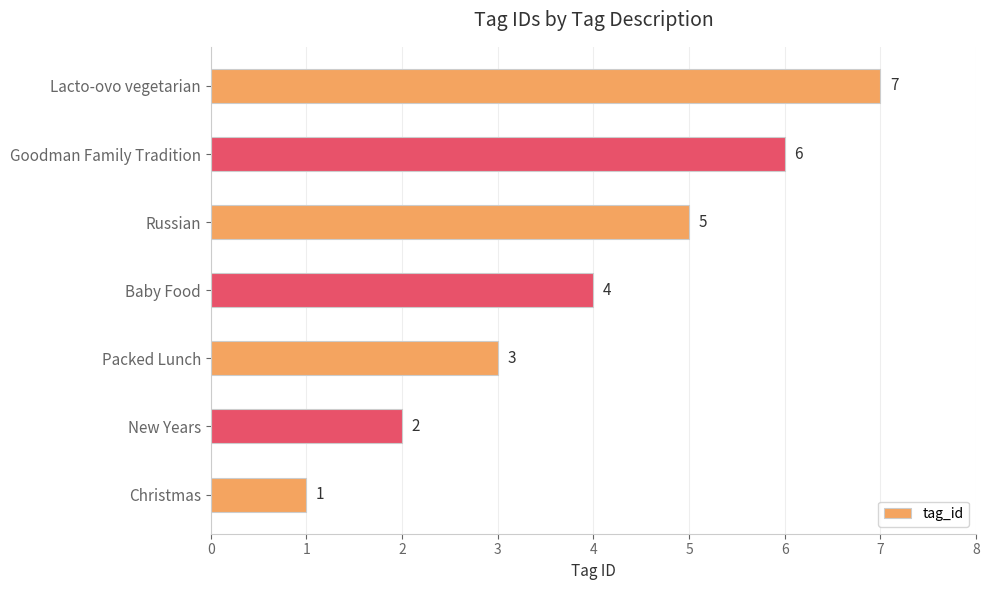

List the labels in order of value, smallest first.

Christmas, New Years, Packed Lunch, Baby Food, Russian, Goodman Family Tradition, Lacto-ovo vegetarian